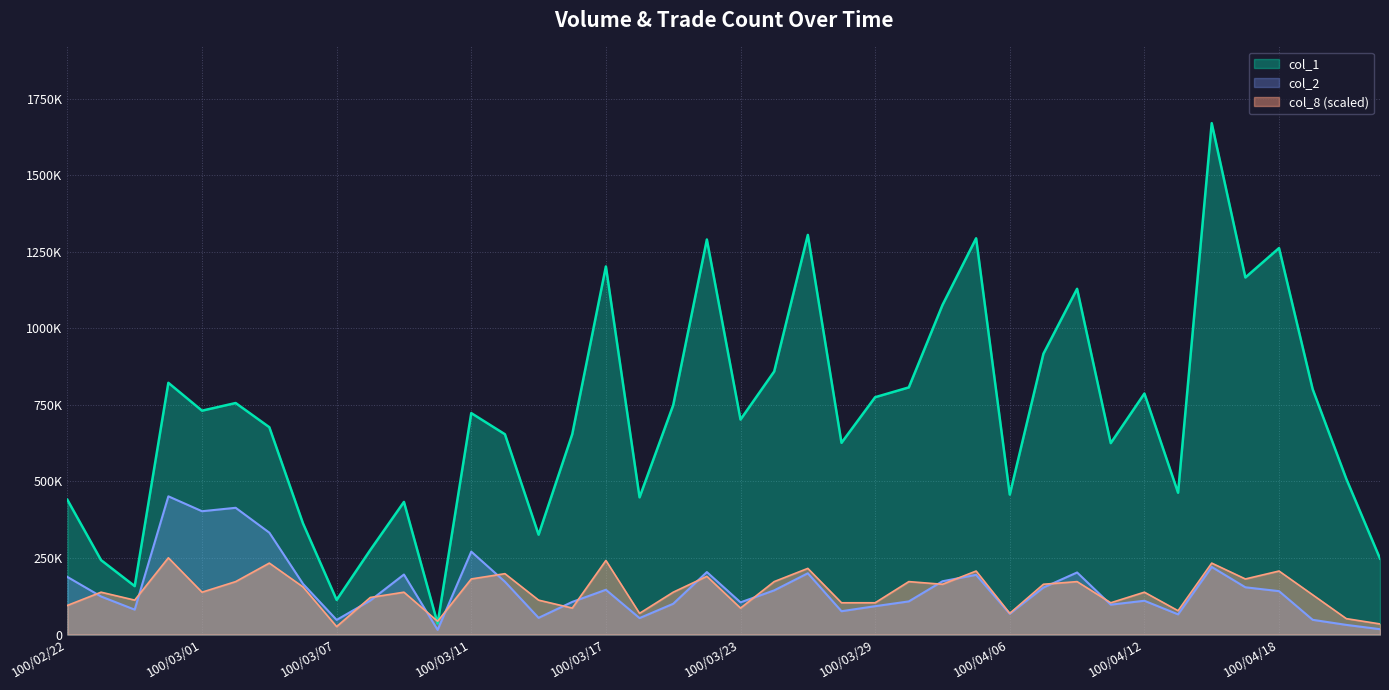

At 100/04/11, list the series in order from largest to smallest.

col_1, col_8, col_2